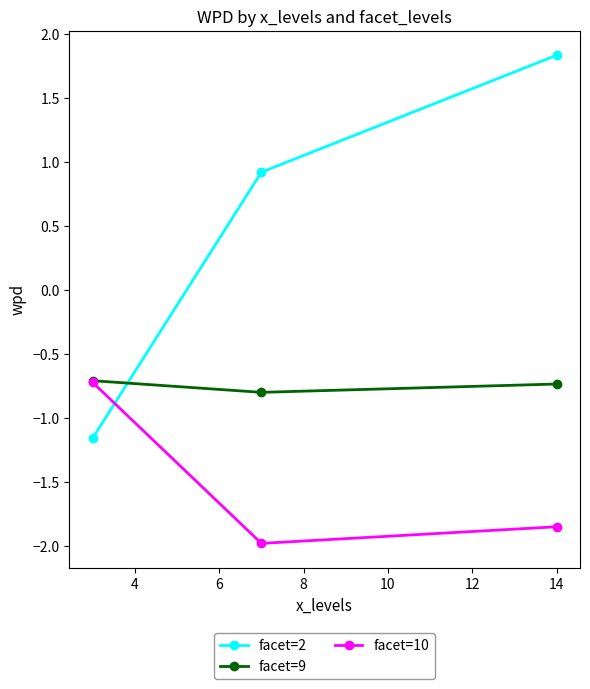

What is the minimum value shown in the chart?

-2.0